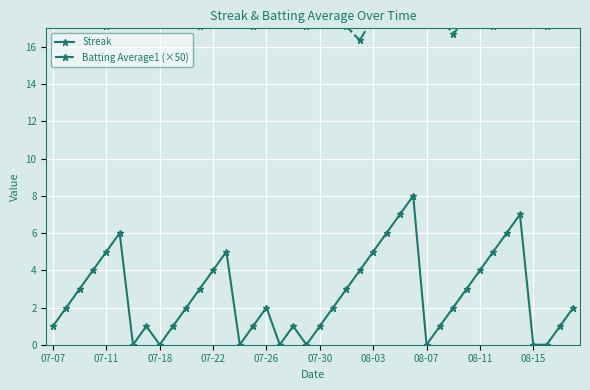

True or false: Streak has more than 0 interior local peaks.

True